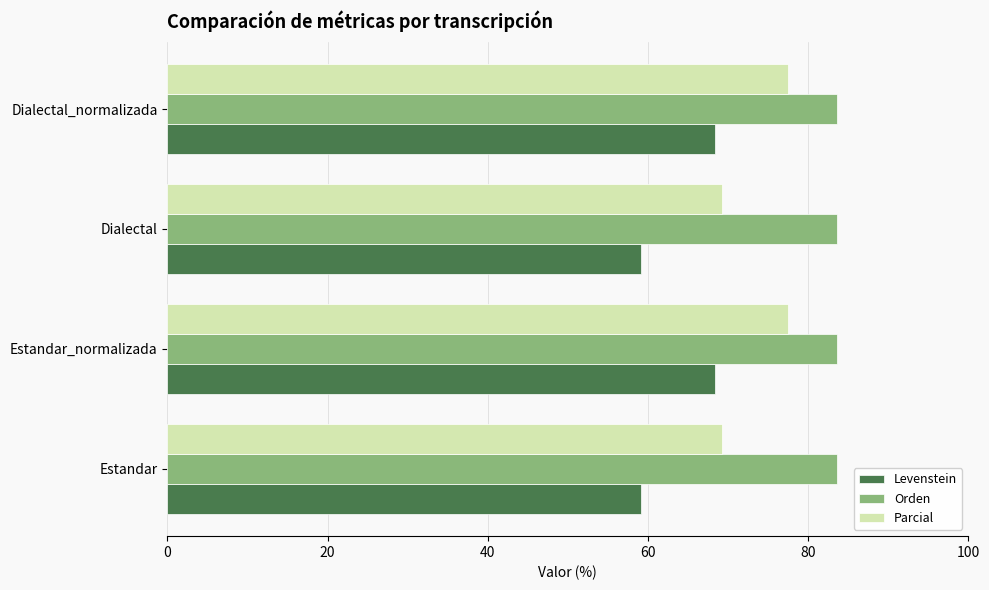

Which series has the widest spread of values?

Levenstein